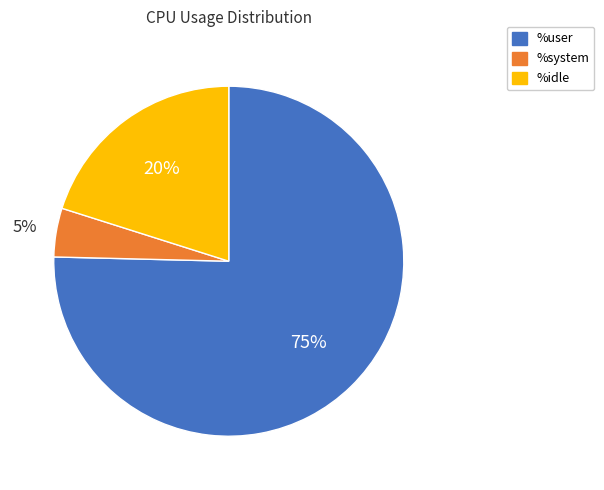

To the nearest percent, what is the average slice percentage?

33%